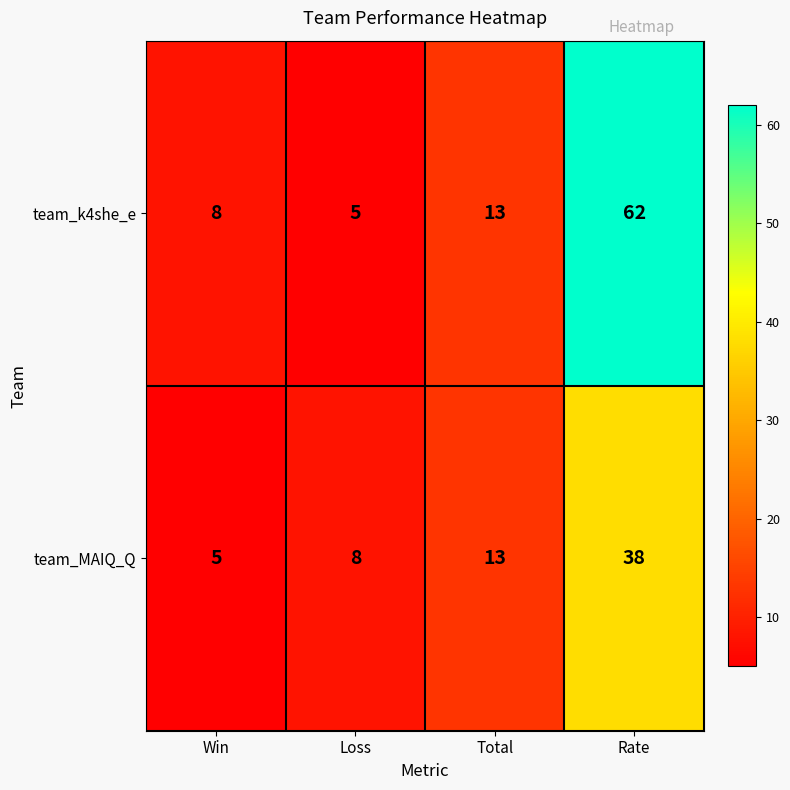

Which category has the highest value across all series?

Rate